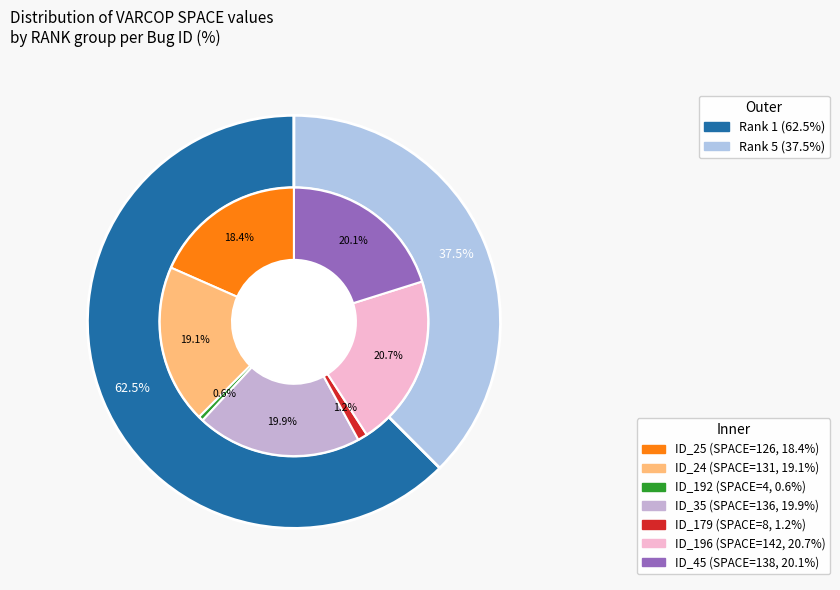

Combined, what portion of the pie is ID_24 and ID_25?

37.5%